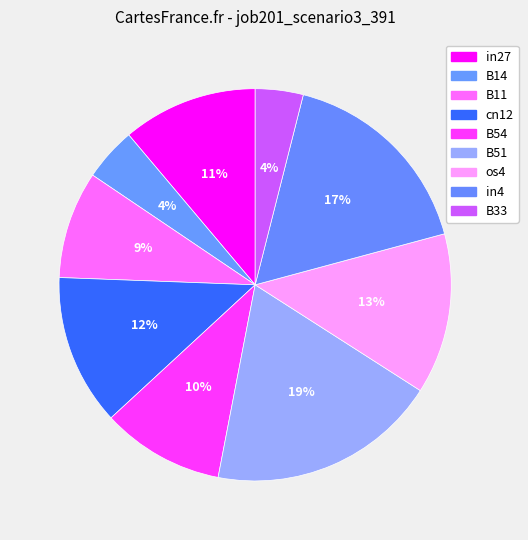

To the nearest percent, what is the difference between the largest and smallest slice percentages?

15%